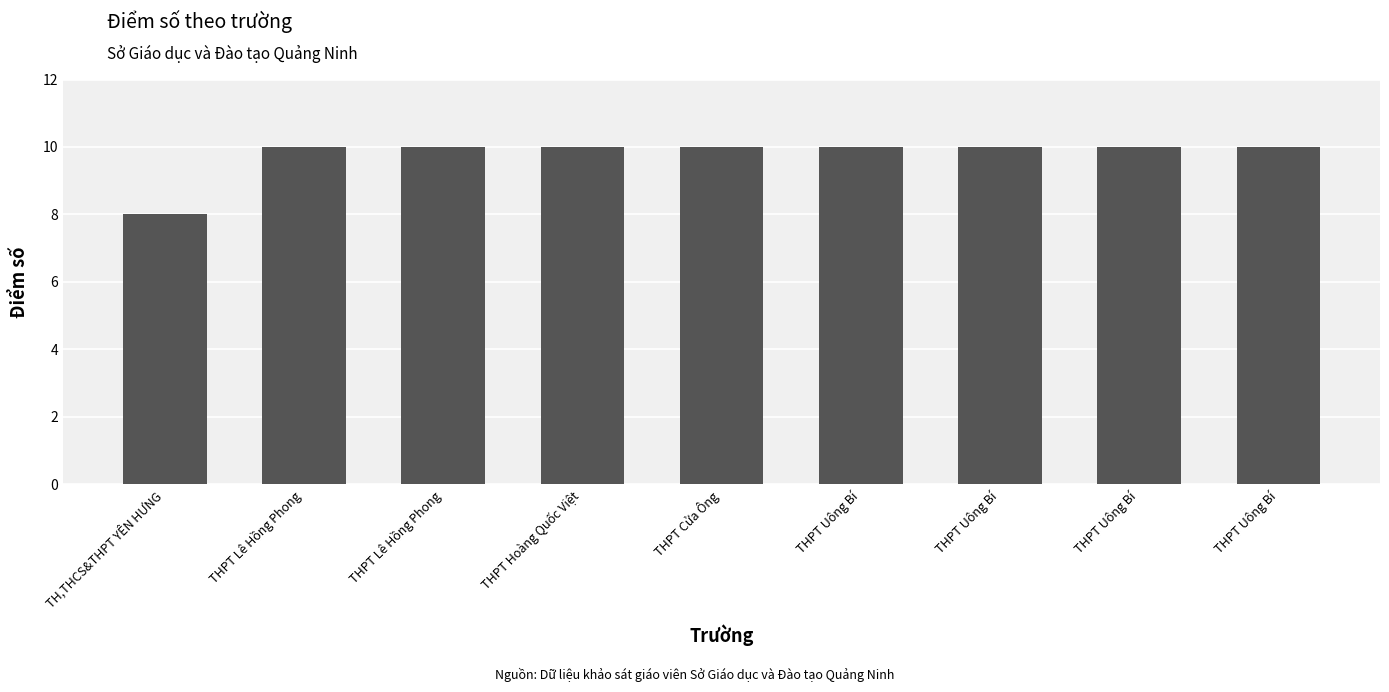

Reading left to right, extract all data points from this chart.

8	10	10	10	10	10	10	10	10